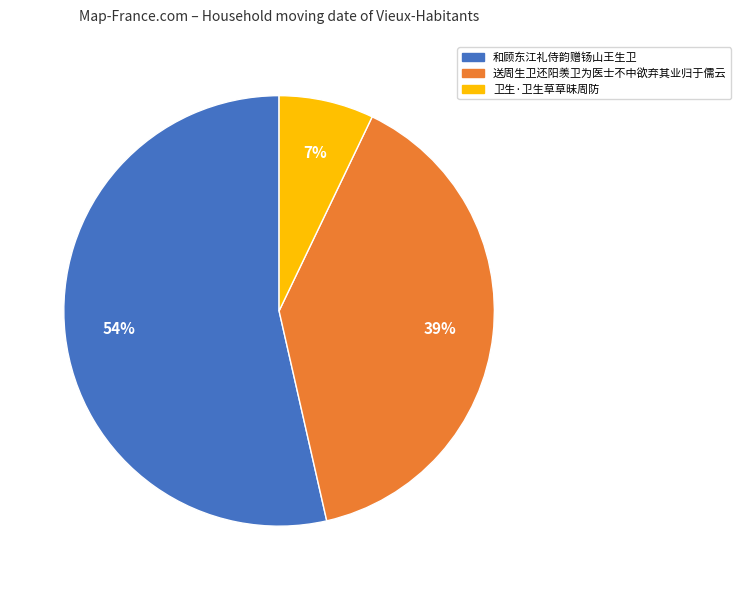

Between 送周生卫还阳羡卫为医士不中欲弃其业归于儒云 and 和顾东江礼侍韵赠钖山王生卫, which is larger?

和顾东江礼侍韵赠钖山王生卫